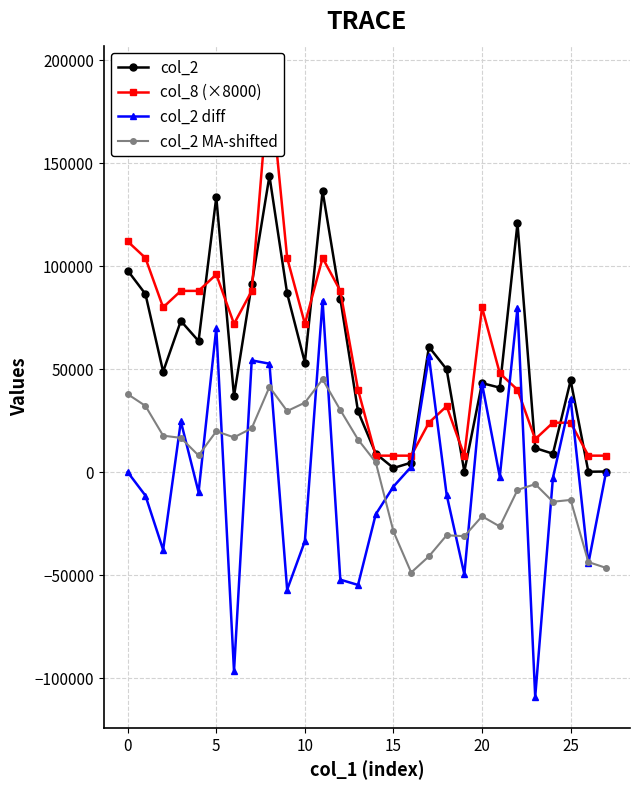

True or false: col_2 diff has more than 2 interior local peaks.

True